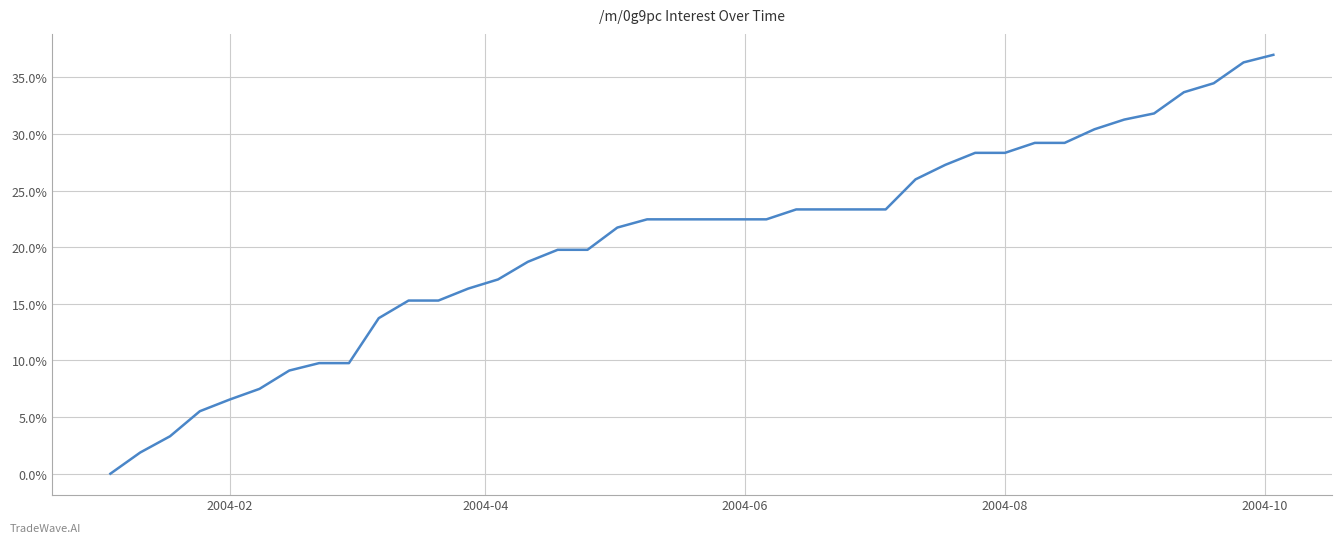

Does the chart have visible grid lines?

Yes